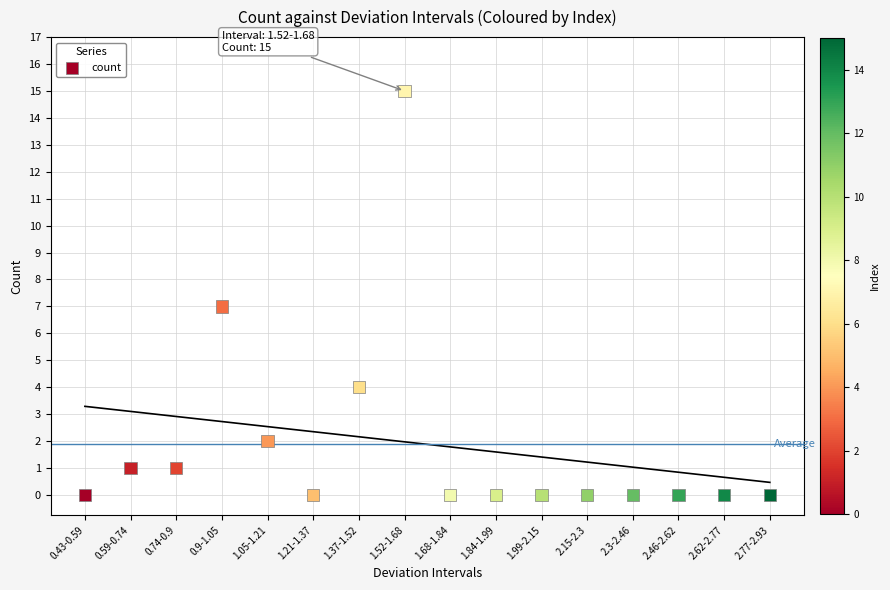

What is the range of Y values (max minus min)?

15